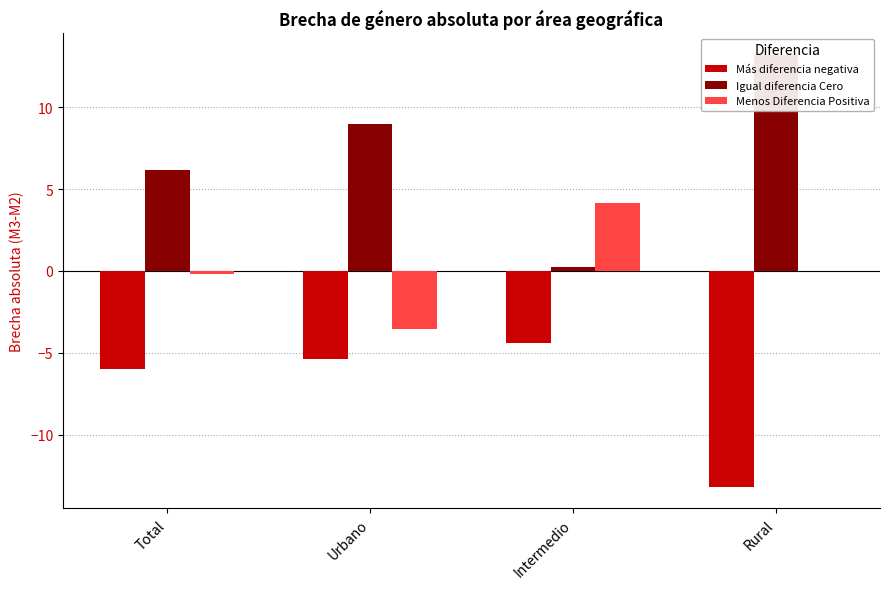

Rank the series by their average value, from lowest to highest.

Más diferencia negativa, Menos Diferencia Positiva, Igual diferencia Cero